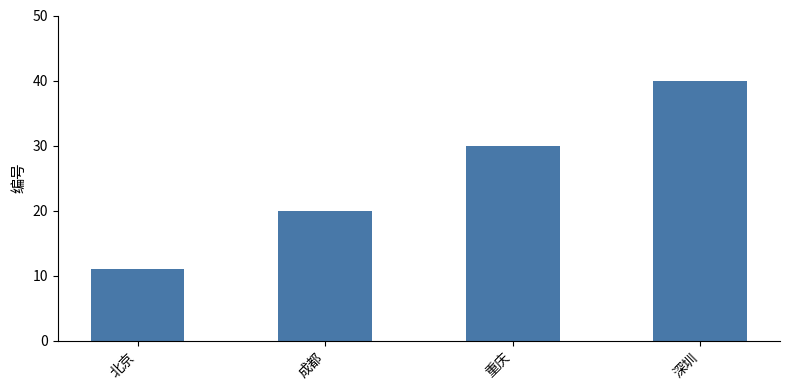

What is the change in value from 成都 to 重庆?

+10